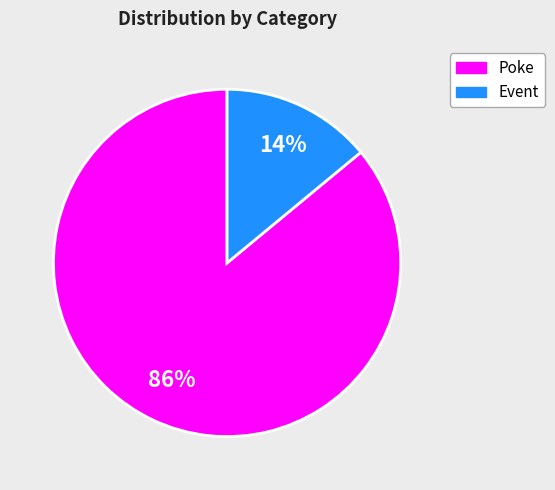

To the nearest percent, what is the average slice percentage?

50%